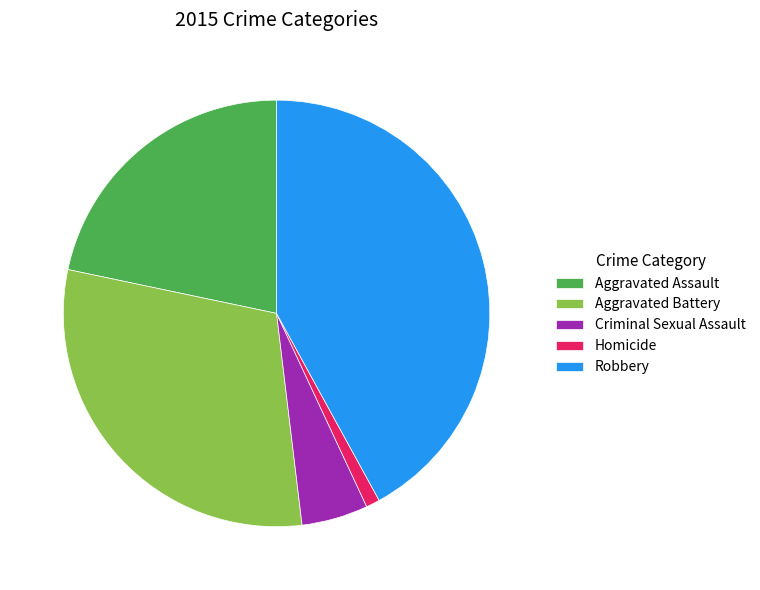

Is there a majority slice in this chart?

No